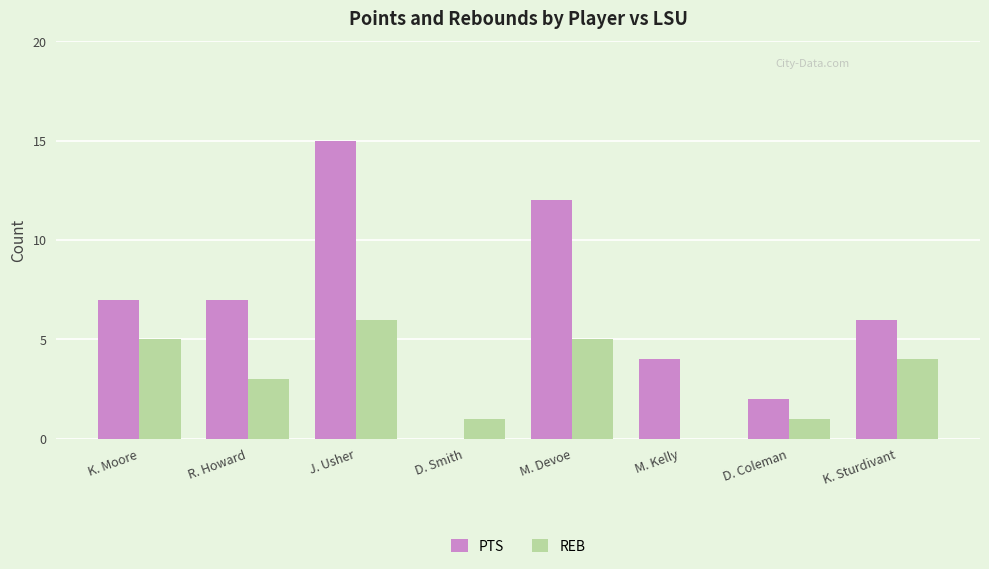

What is the total value across all series at K. Moore?

12